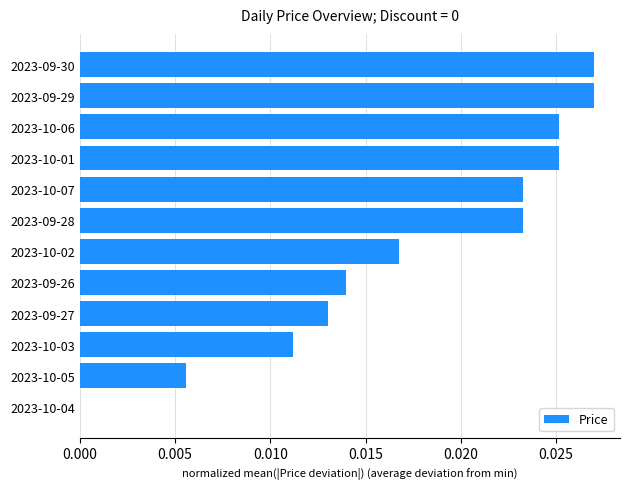

Is it true that the value at 2023-10-04 is 0.0?

True